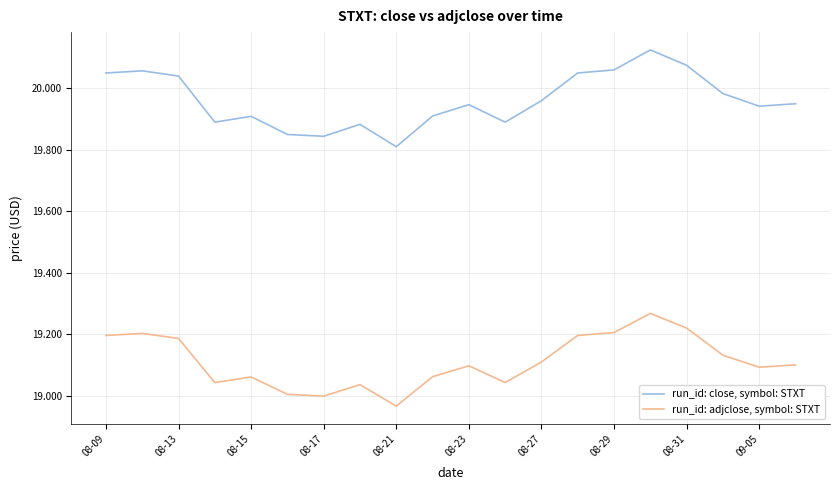

What is the difference between the maximum and minimum values in the run_id: close, symbol: STXT series?

0.3